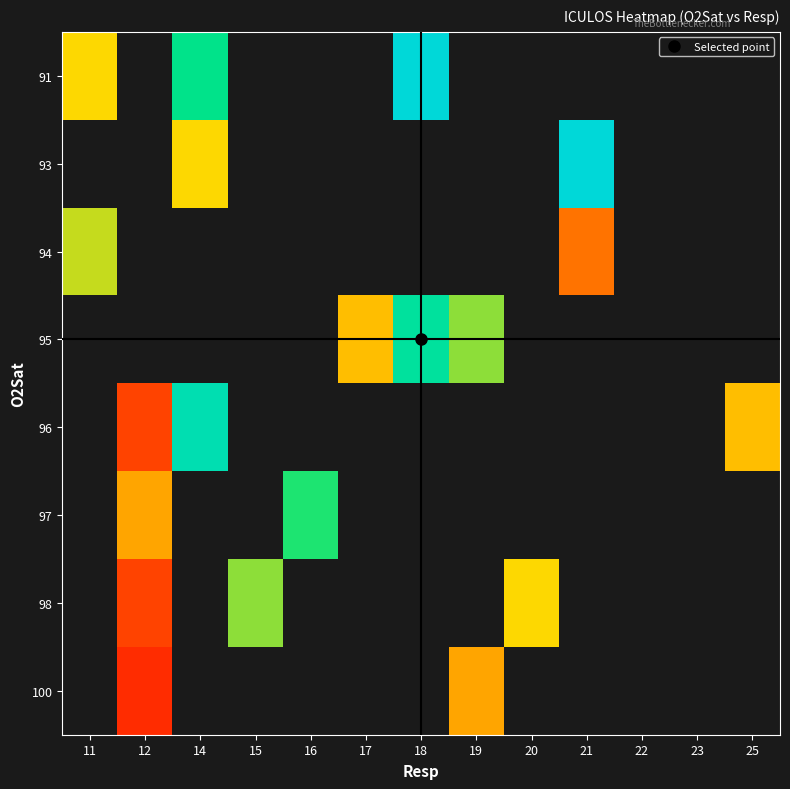

How many values in 98 are above zero?

3